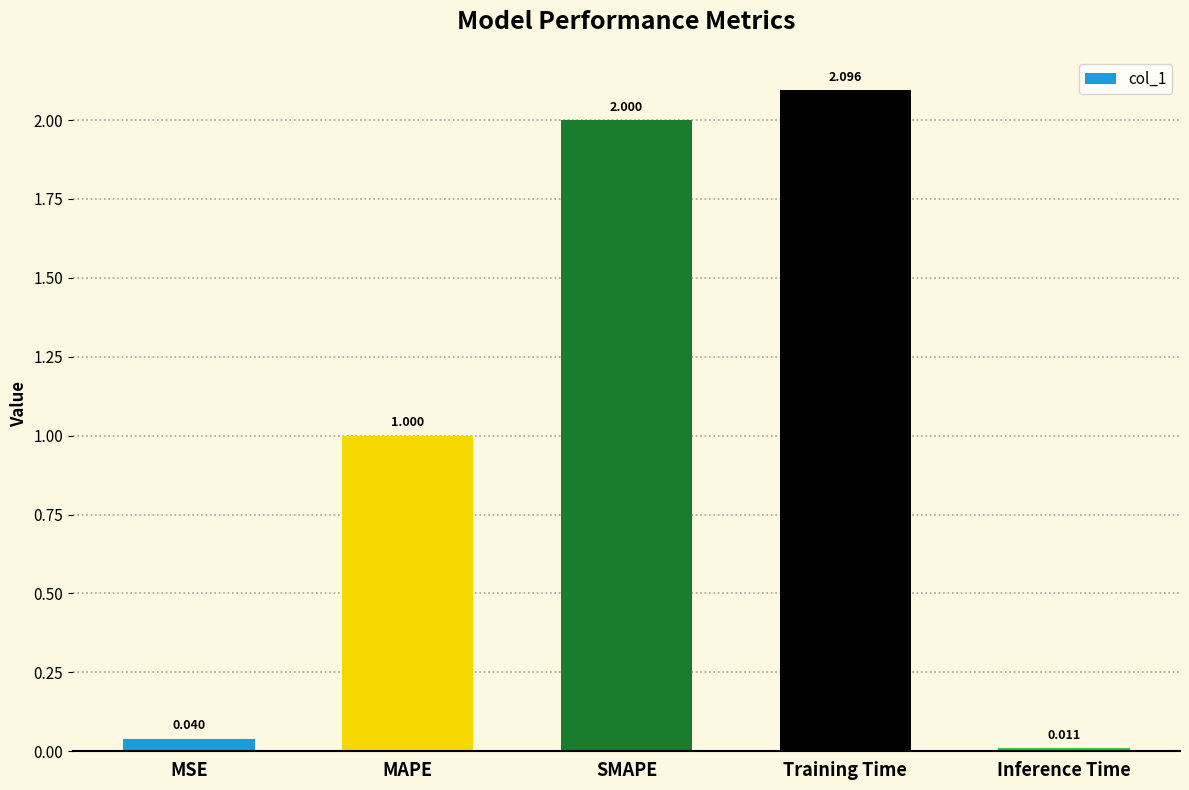

Between MAPE and Inference Time, which is larger?

MAPE